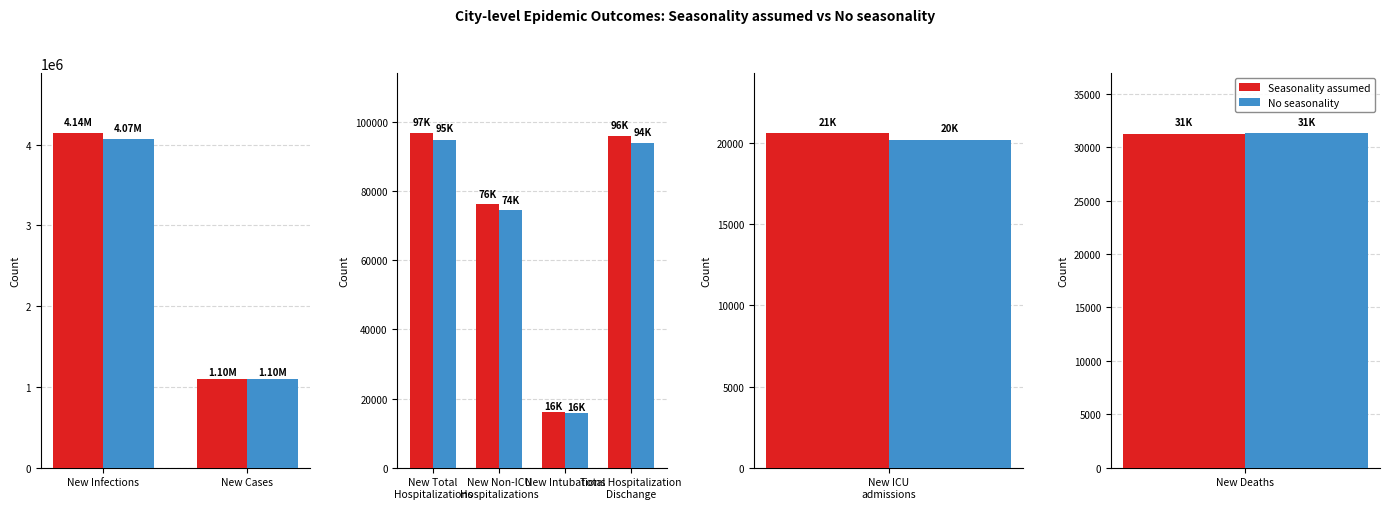

List the series in order of their overall mean, highest first.

Seasonality assumed, No seasonality